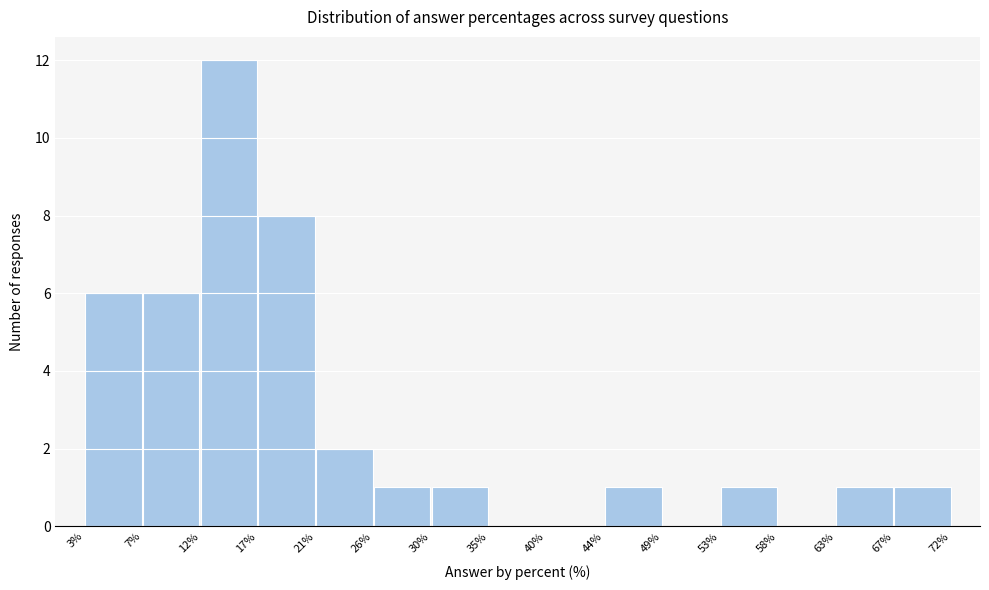

Reading left to right, transcribe this chart: for each bar, give the range it covers on the x-axis and its height. The values are not printed on the chart, so give them approximately, as read against the axis.

3% to 7%: 6
7% to 12%: 6
12% to 17%: 12
17% to 21%: 8
21% to 26%: 2
26% to 30%: 1
30% to 35%: 1
35% to 40%: 0
40% to 44%: 0
44% to 49%: 1
49% to 53%: 0
53% to 58%: 1
58% to 63%: 0
63% to 67%: 1
67% to 72%: 1